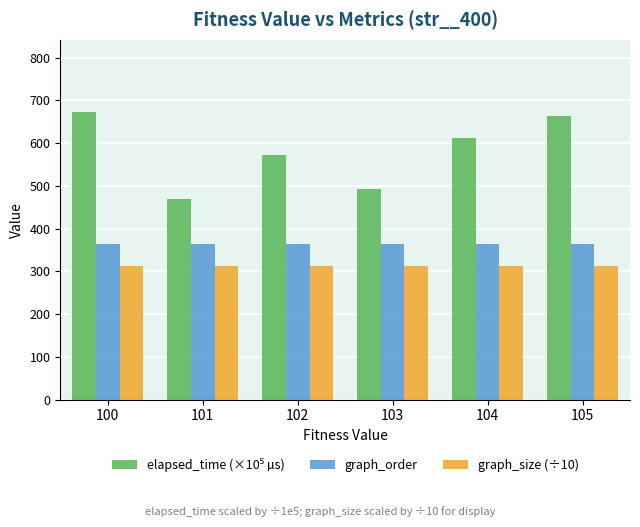

What is the sum of all graph_size (÷10) values?

1874.4